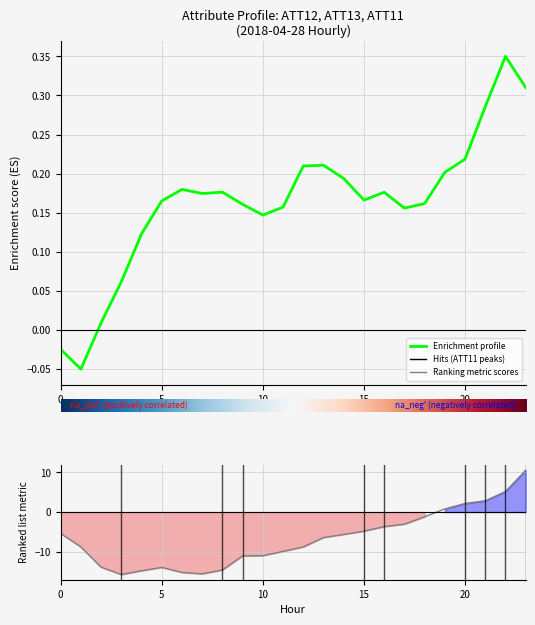

Is this an area chart (filled region under the line)?

No